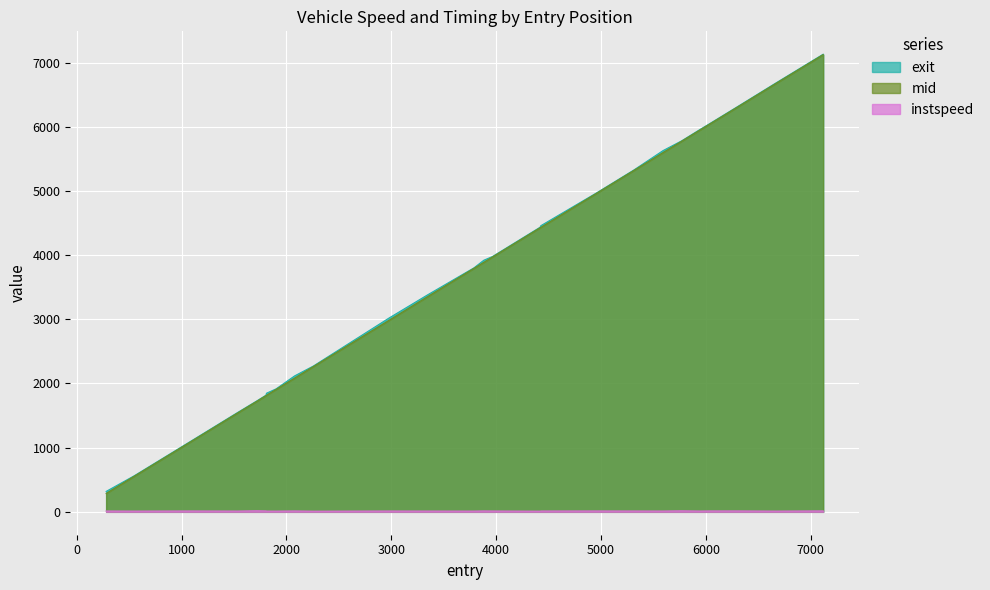

What is the difference between the second highest and second lowest values in the instspeed series?

5.1